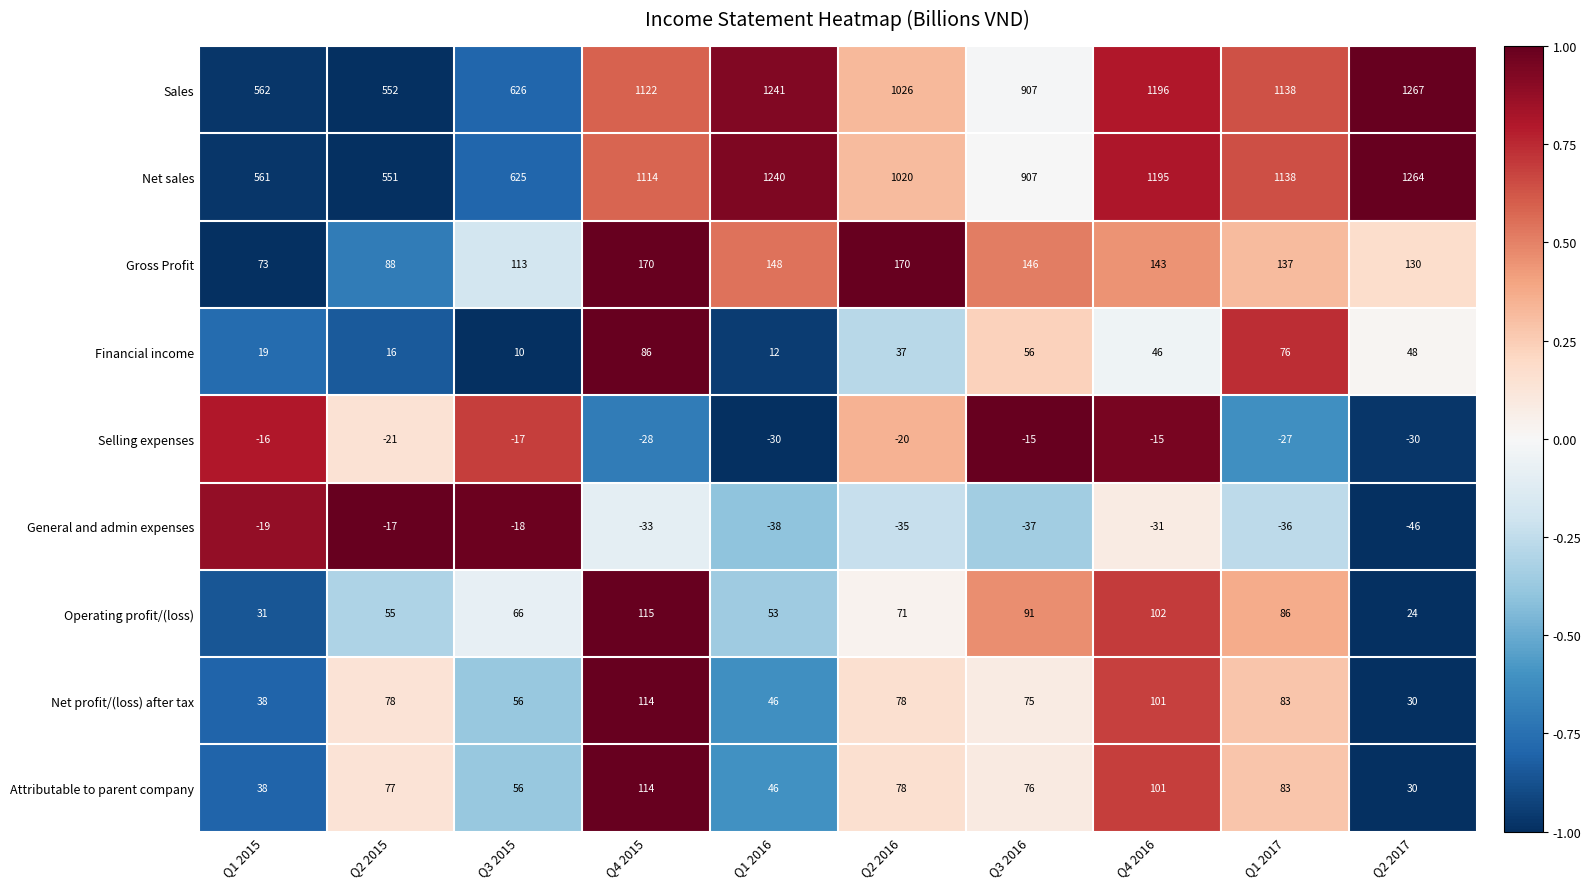

What is the difference between the highest and lowest values at Q2 2017?

1313